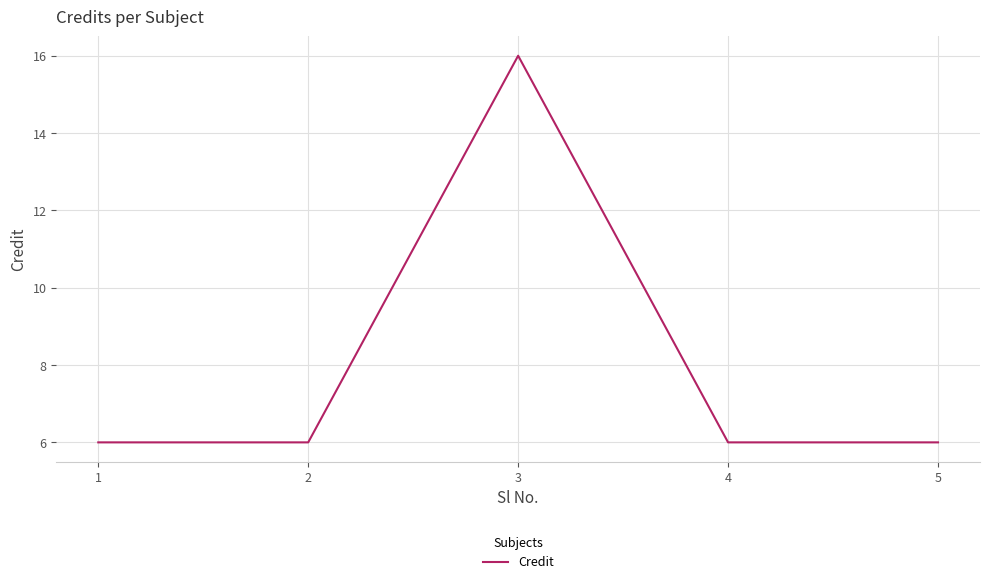

What is the ratio of the value at 1 to the value at 2?

1.0